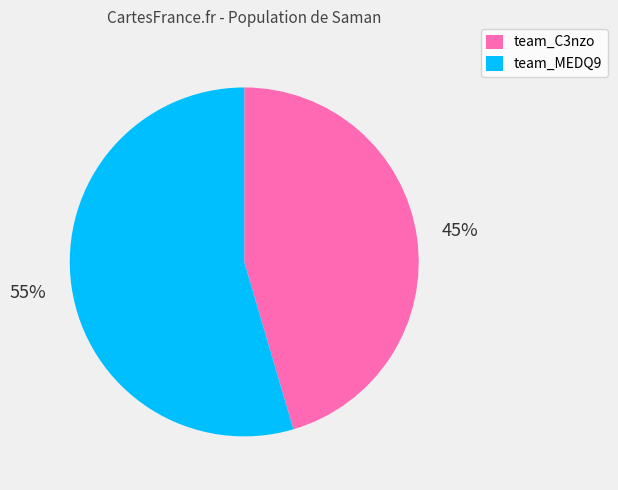

What percentage is the team_MEDQ9 slice, to the nearest percent?

55%